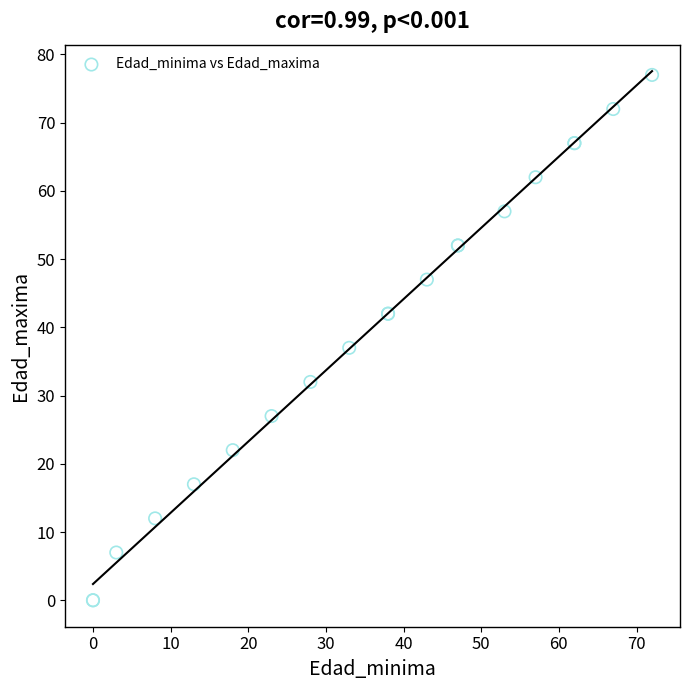

What Y value in the scatter plot is closest to 38?

37